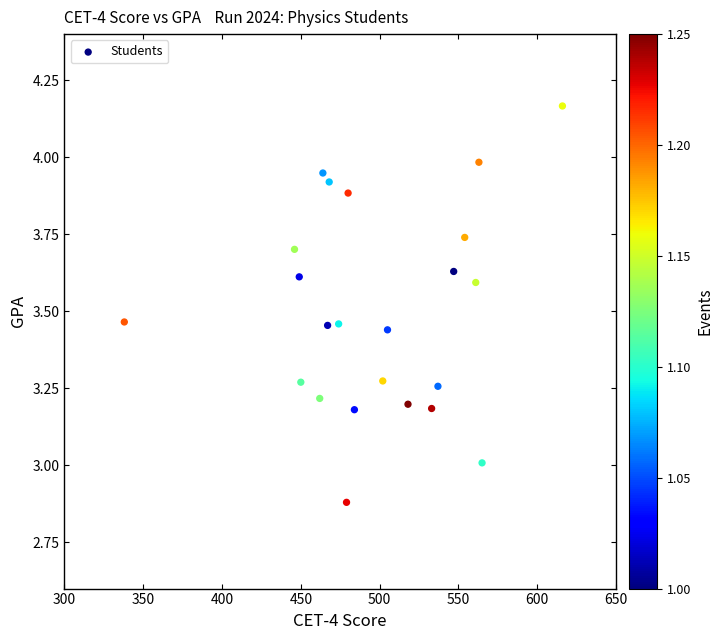

What is the range of X values (max minus min)?

278.0